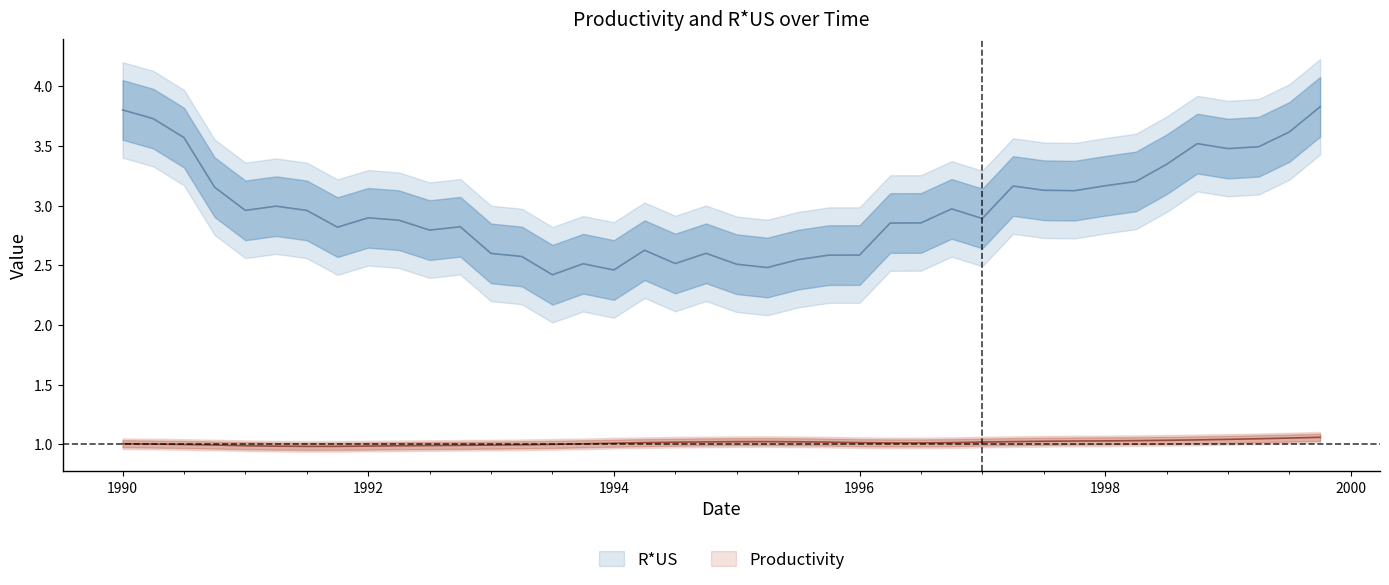

At which category is the sum across all series the highest?

1999.75